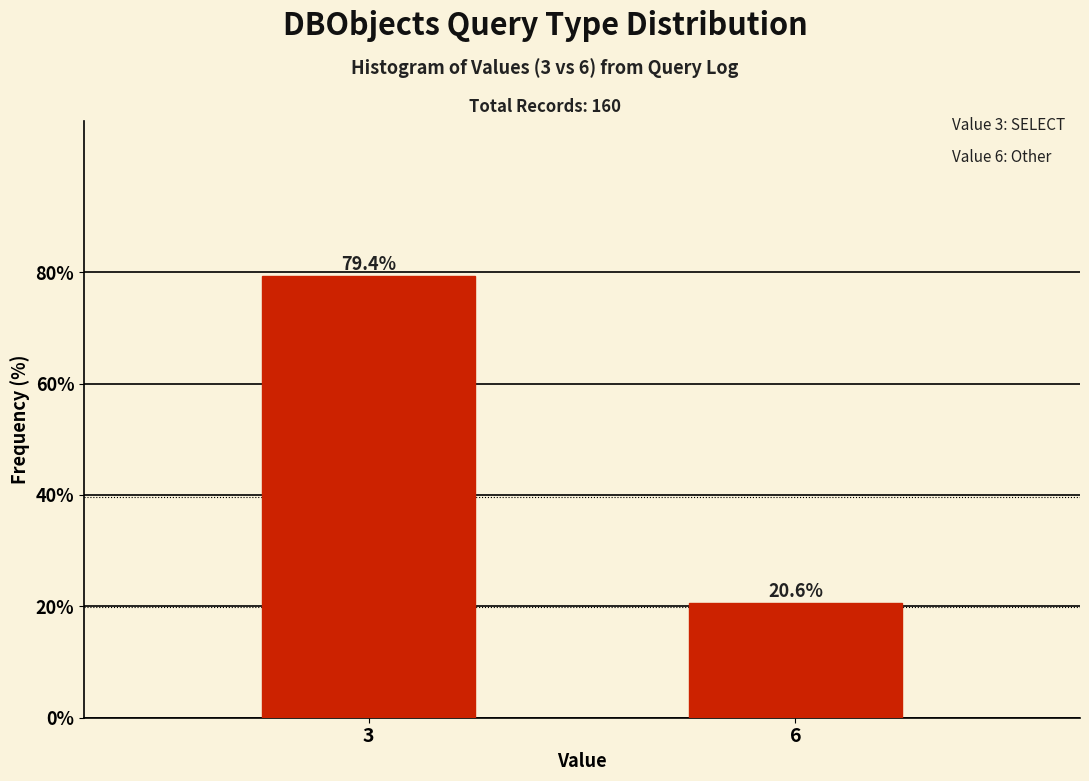

Reading left to right, extract all data points from this chart.

3=79.4	6=20.6